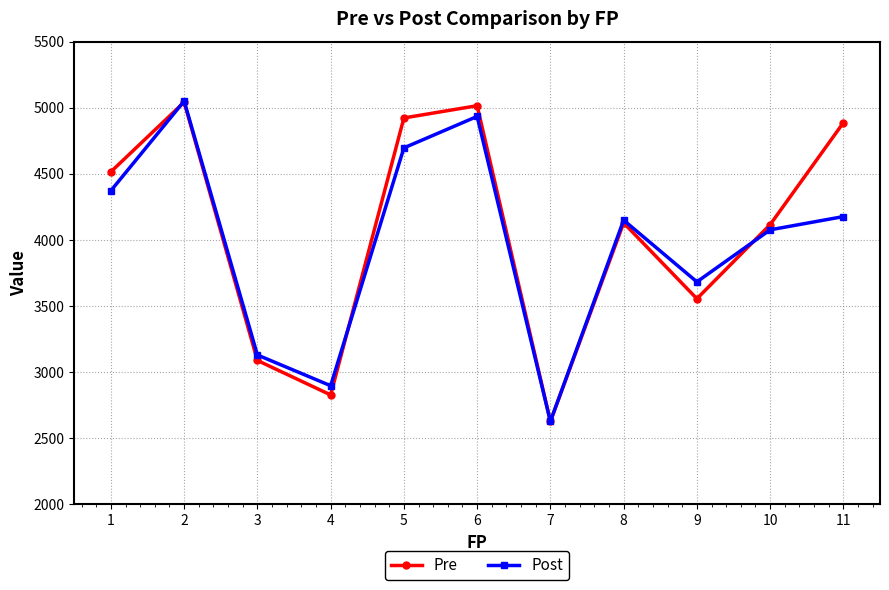

Which series changed the most between 2 and 11?

Post